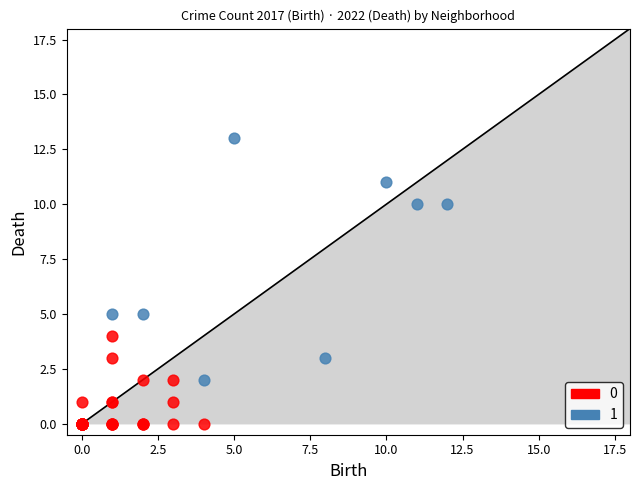

What are all the series names shown in the legend?

0, 1